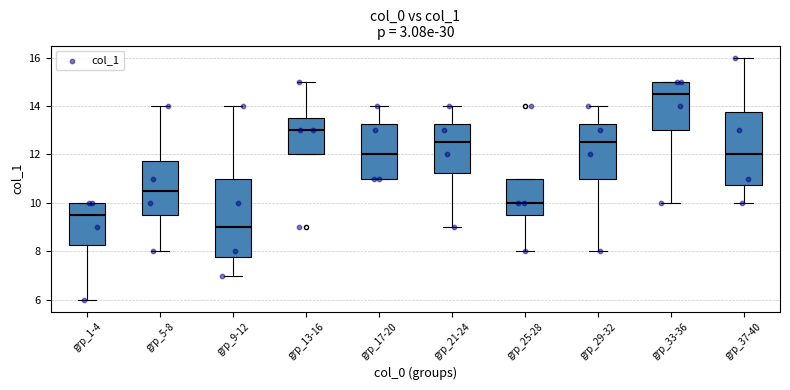

Reading left to right, transcribe this box plot: for each box, give where its median line is, the range the box spans, and where its two whiskers end, as read against the y-axis. The values are not printed on the chart, so give them approximately, as read against the axis.

grp_1-4: median 9.6, box 8.2 to 10.0, whiskers 6.0 to 10.0
grp_5-8: median 10.6, box 9.6 to 11.8, whiskers 8.0 to 14.0
grp_9-12: median 9.0, box 7.8 to 11.0, whiskers 7.0 to 14.0
grp_13-16: median 13.0, box 12.0 to 13.6, whiskers 12.0 to 15.0
grp_17-20: median 12.0, box 11.0 to 13.2, whiskers 11.0 to 14.0
grp_21-24: median 12.6, box 11.2 to 13.2, whiskers 9.0 to 14.0
grp_25-28: median 10.0, box 9.6 to 11.0, whiskers 8.0 to 11.0
grp_29-32: median 12.6, box 11.0 to 13.2, whiskers 8.0 to 14.0
grp_33-36: median 14.6, box 13.0 to 15.0, whiskers 10.0 to 15.0
grp_37-40: median 12.0, box 10.8 to 13.8, whiskers 10.0 to 16.0